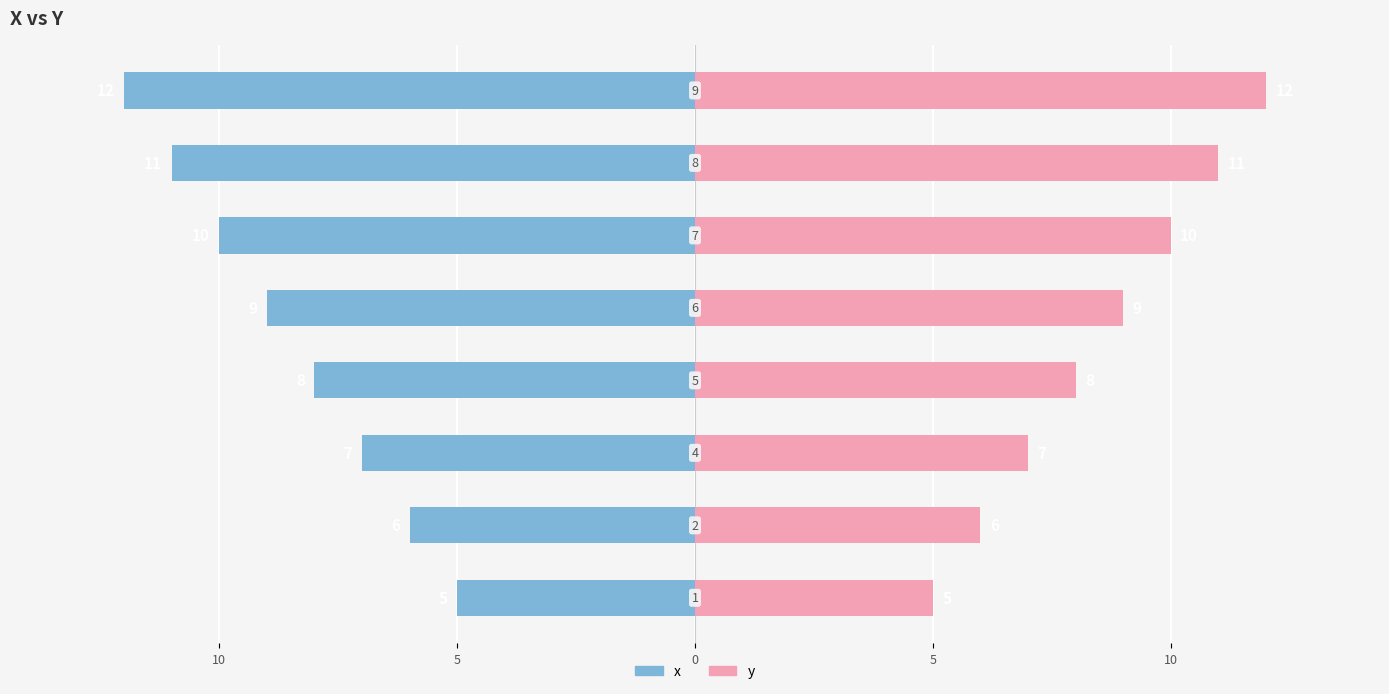

Which series has the widest spread of values?

x